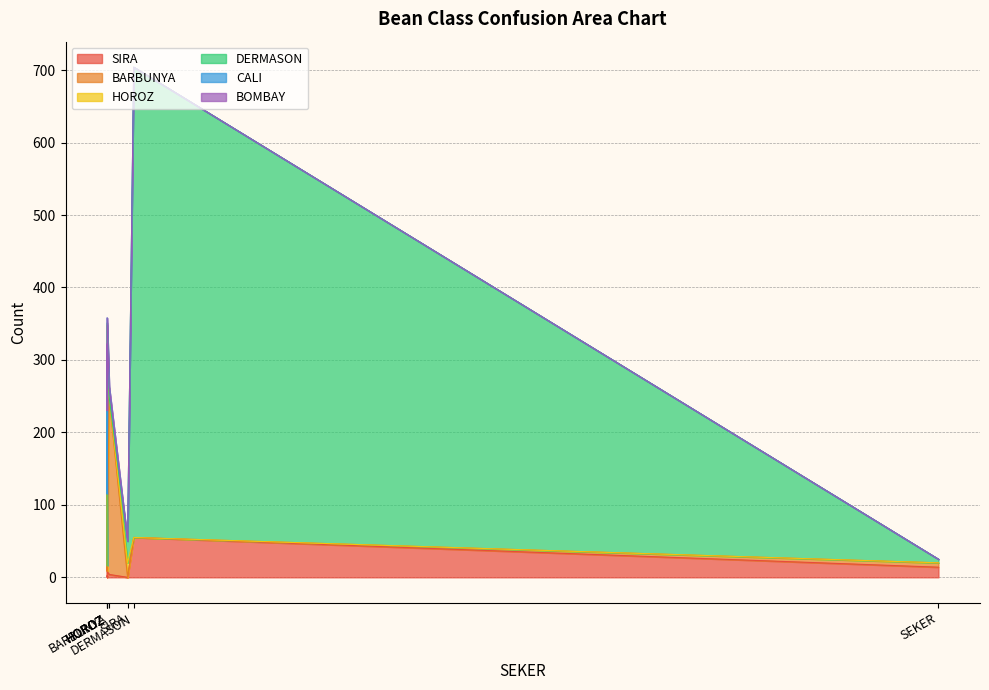

Between CALI and HOROZ, which series saw the biggest shift?

HOROZ